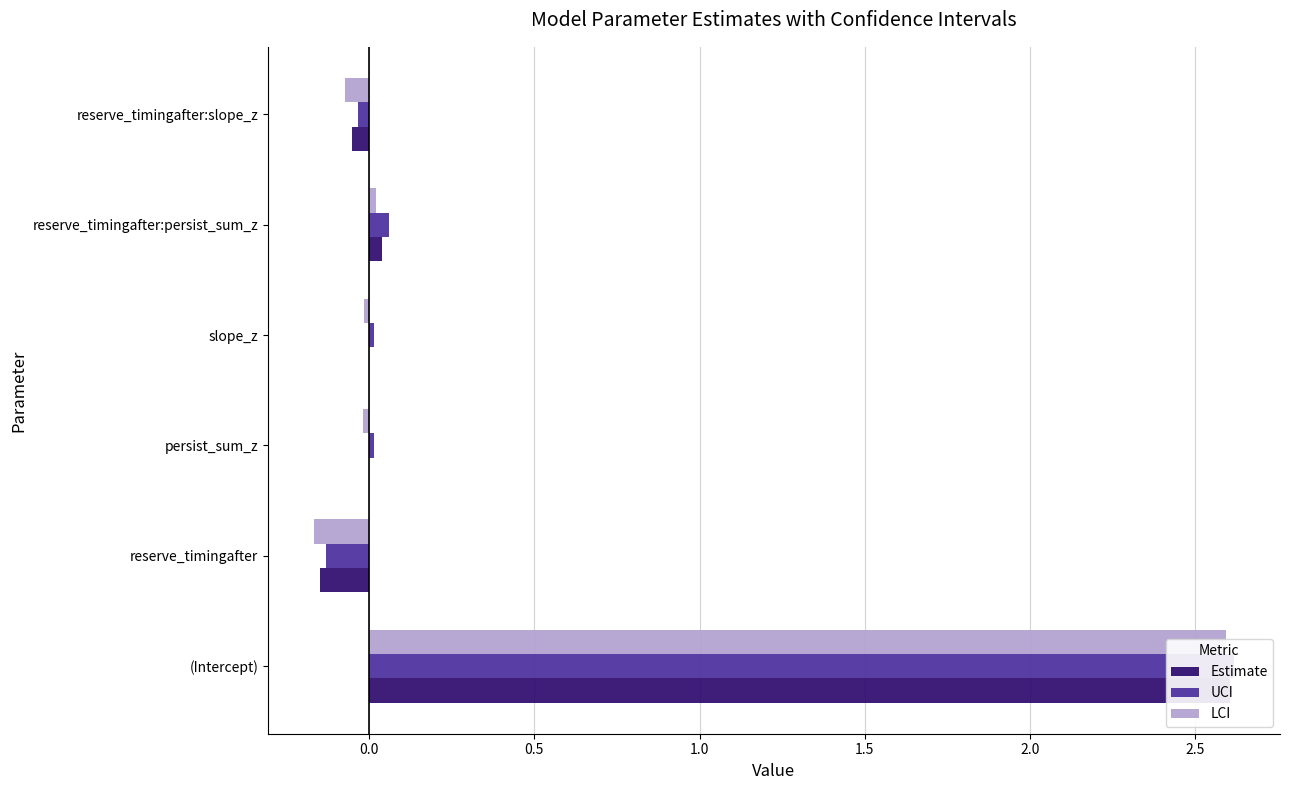

What are all the series names shown in the legend?

Estimate, UCI, LCI